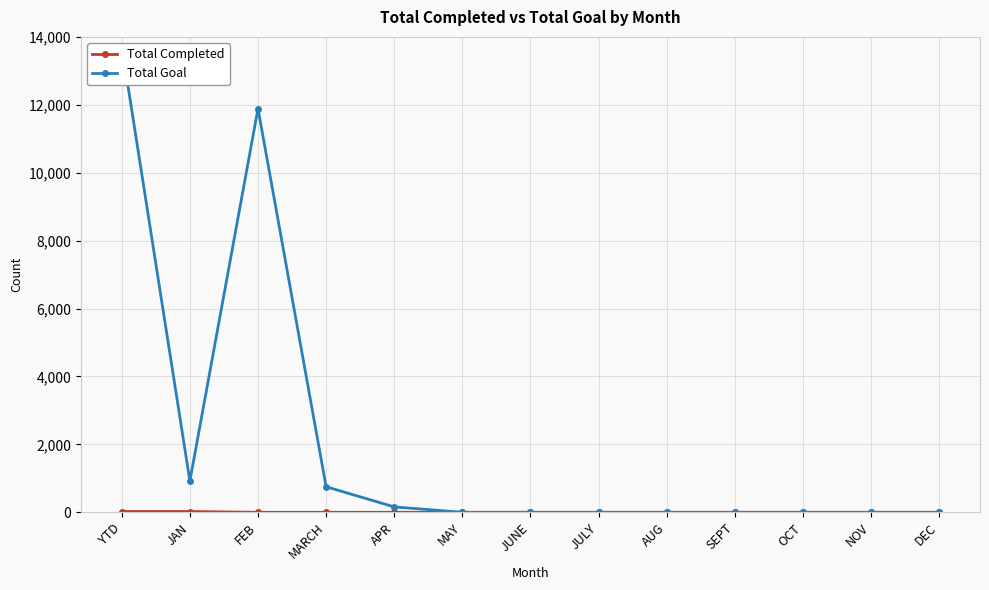

Reading left to right, transcribe all the data shown in this chart.

Total Completed: YTD=23	JAN=23	FEB=0	MARCH=0	APR=0	MAY=0	JUNE=0	JULY=0	AUG=0	SEPT=0	OCT=0	NOV=0	DEC=0
Total Goal: YTD=13721	JAN=921	FEB=11888	MARCH=753	APR=159	MAY=0	JUNE=0	JULY=0	AUG=0	SEPT=0	OCT=0	NOV=0	DEC=0